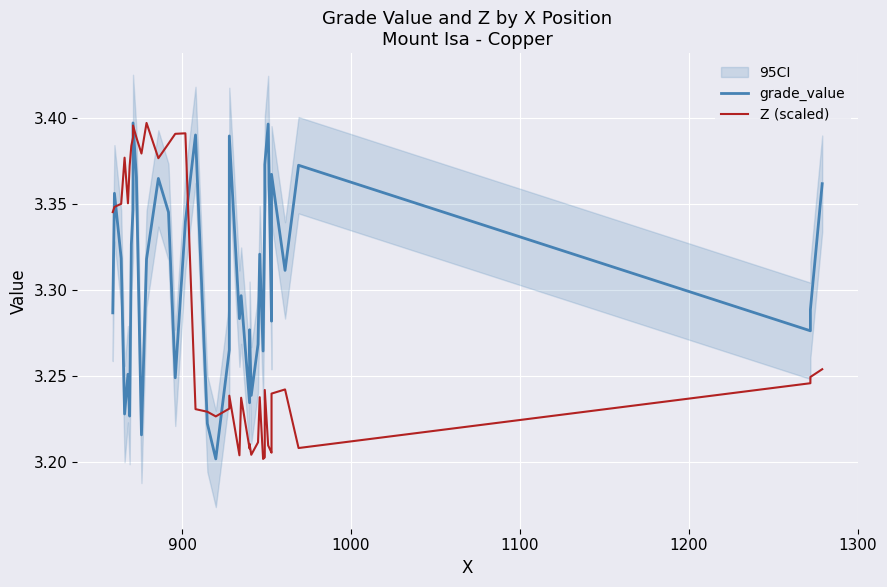

What is the lowest value of the grade_value series?

3.2